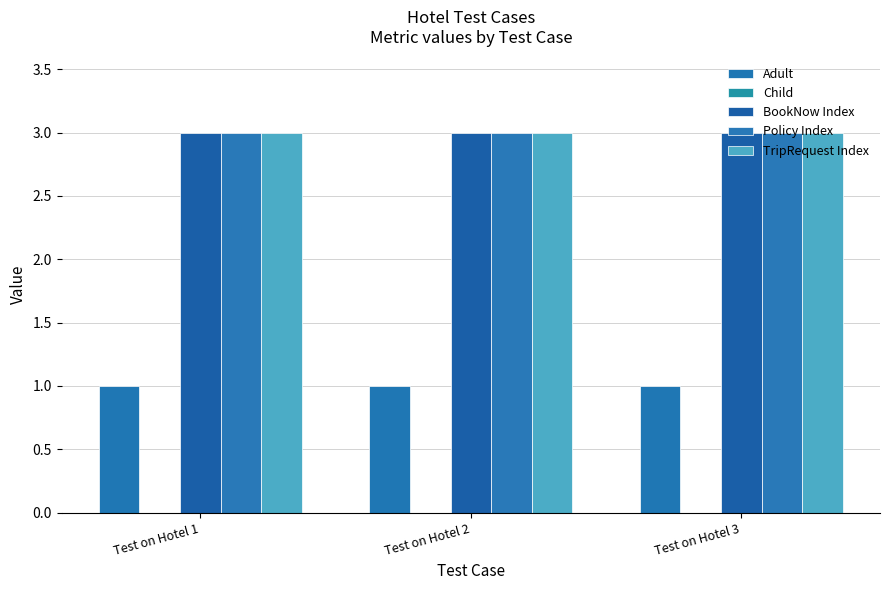

What is the value of the TripRequest Index bar at the 2nd from the left?

3